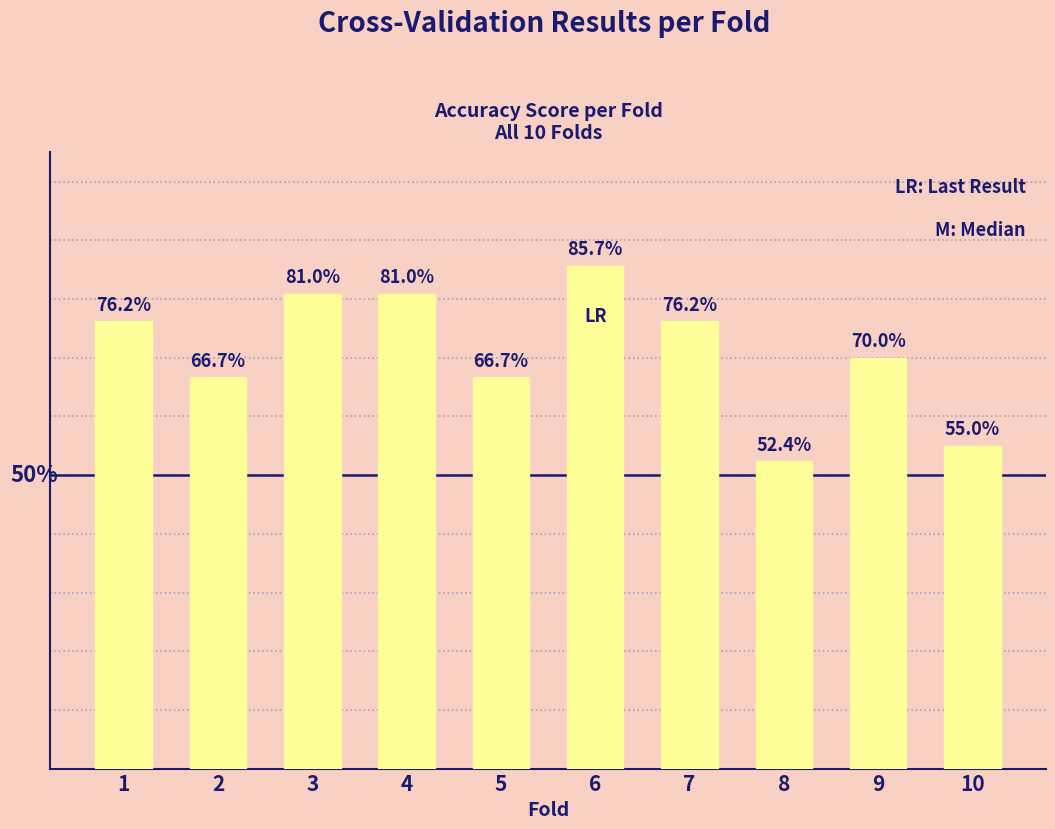

What is the difference between the maximum and minimum values?

0.3